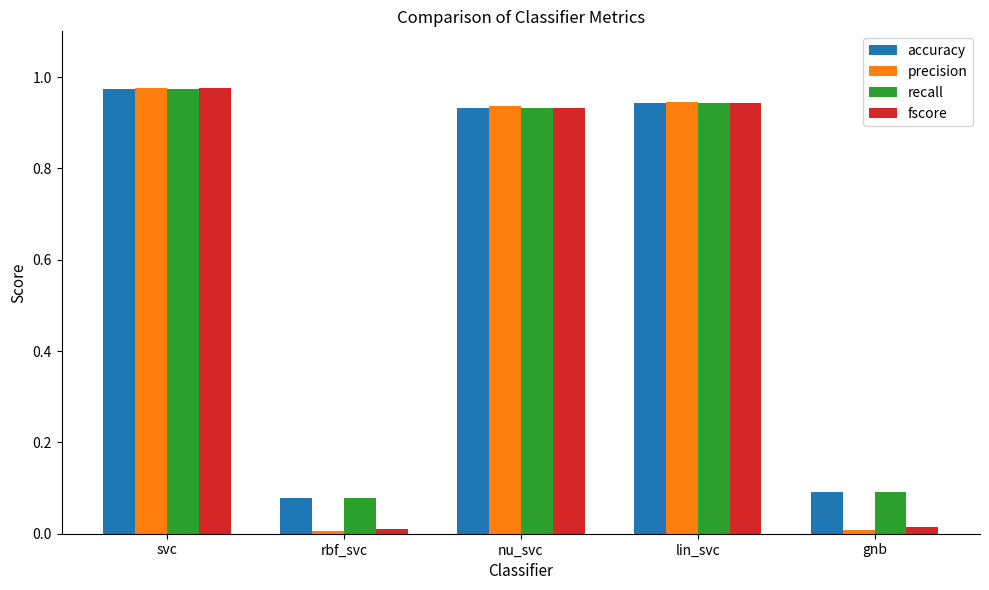

Which category has the highest value across all series?

svc